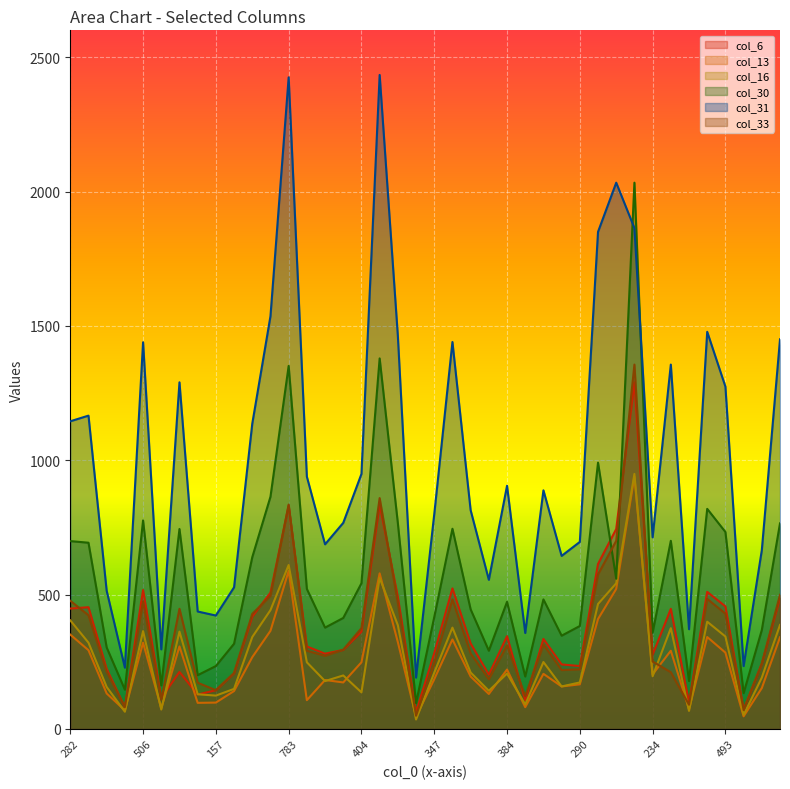

True or false: col_6 has a value of 362 at 404.

True